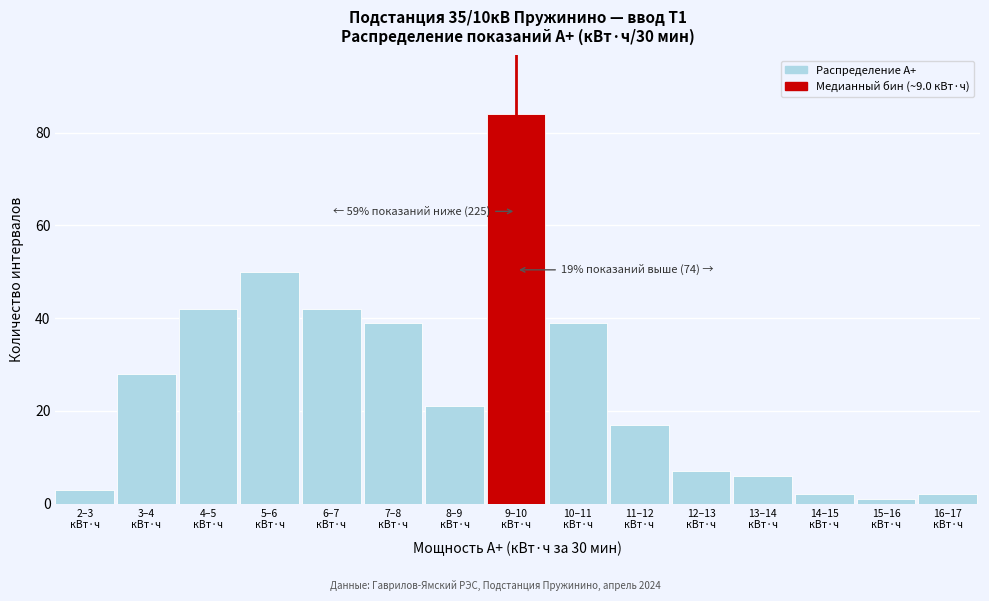

Reading left to right, transcribe all the data shown in this chart.

3	28	42	50	42	39	21	84	39	17	7	6	2	1	2